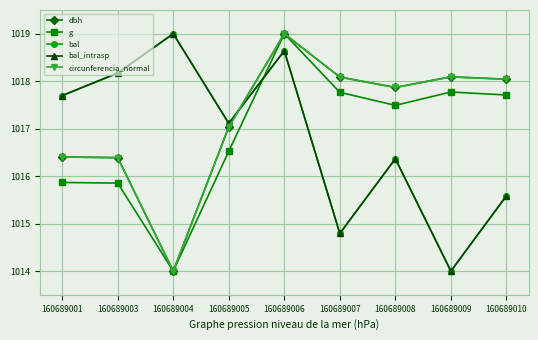

How many intersections are there between g and bal?

1